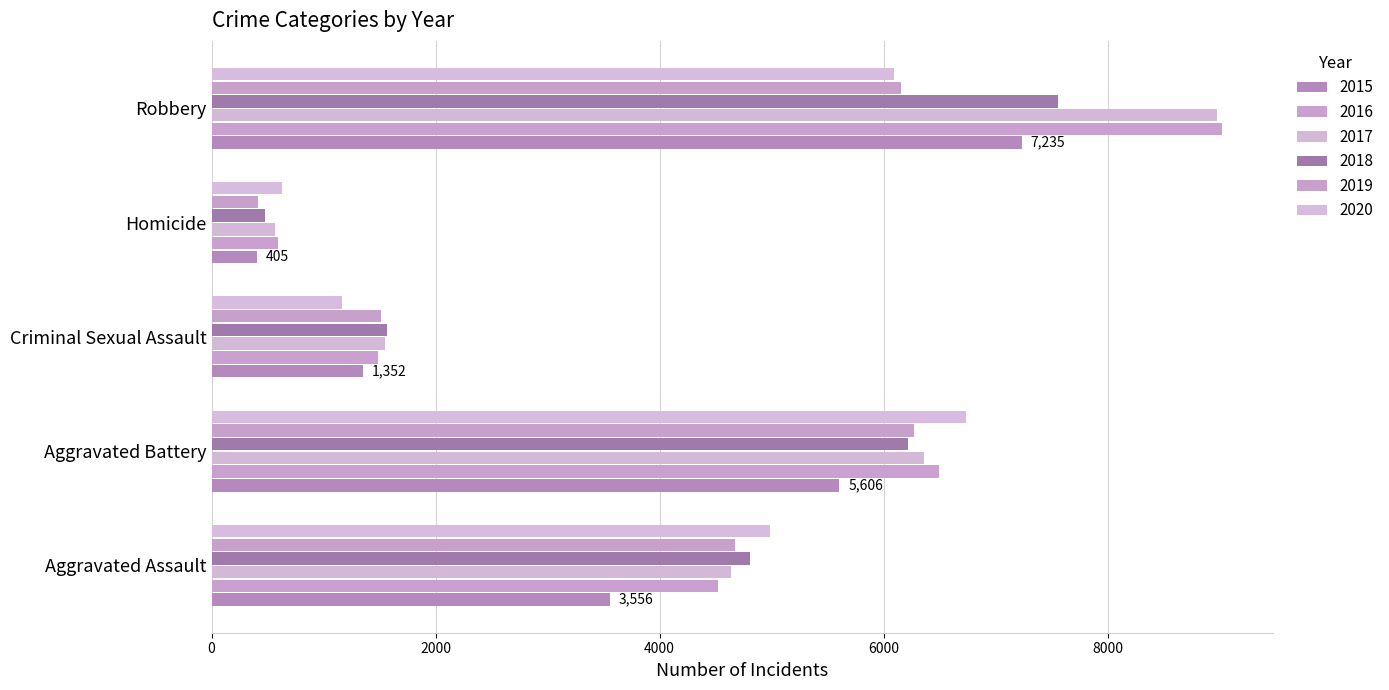

What is the sum of all 2017 values?

22093